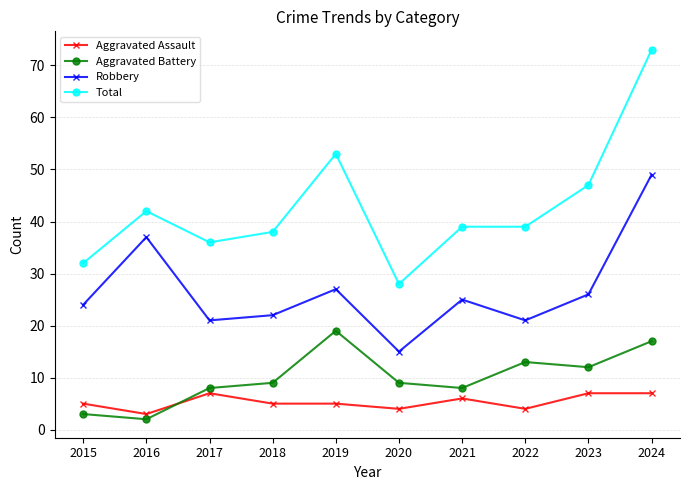

At which label does Aggravated Battery reach its peak?

2019